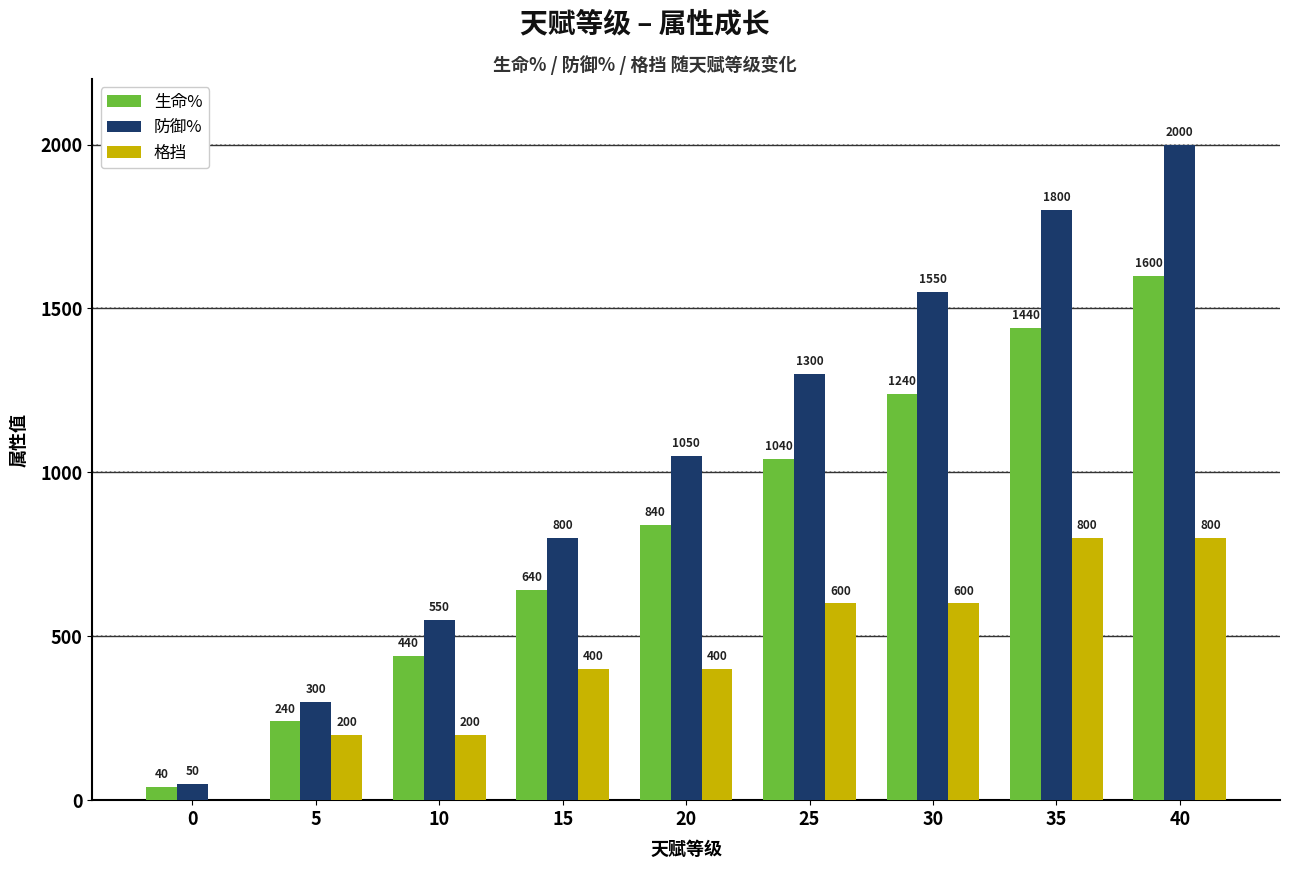

Does the chart contain stacked bars?

No